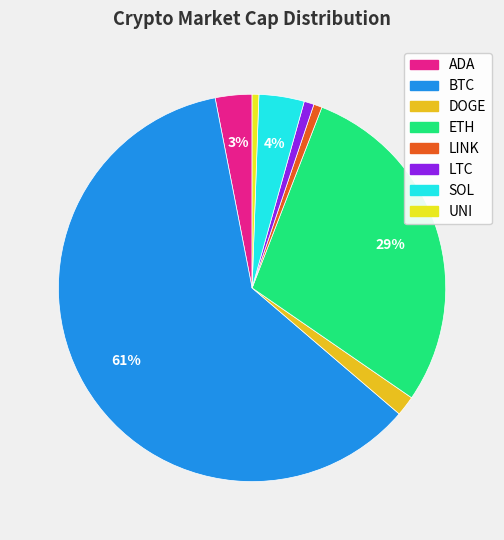

Combined, do ADA and UNI account for over 50%?

No